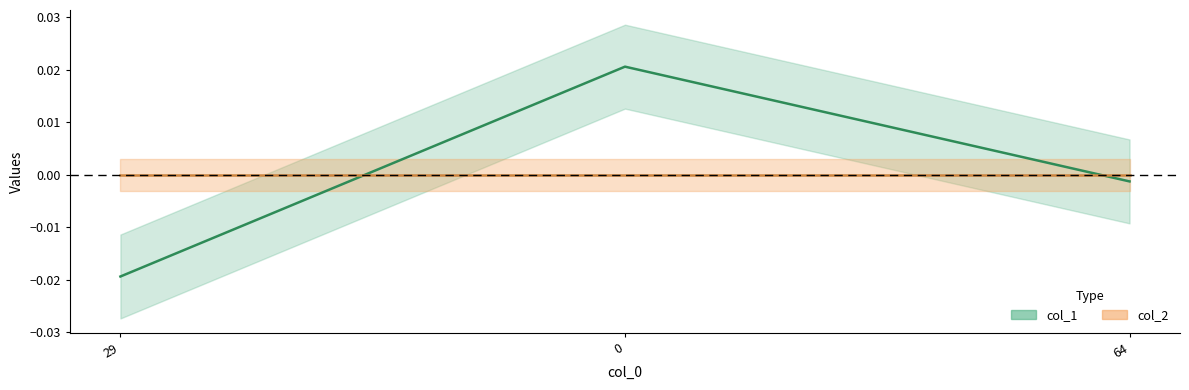

List the labels in order of value, smallest first.

29, 64, 0